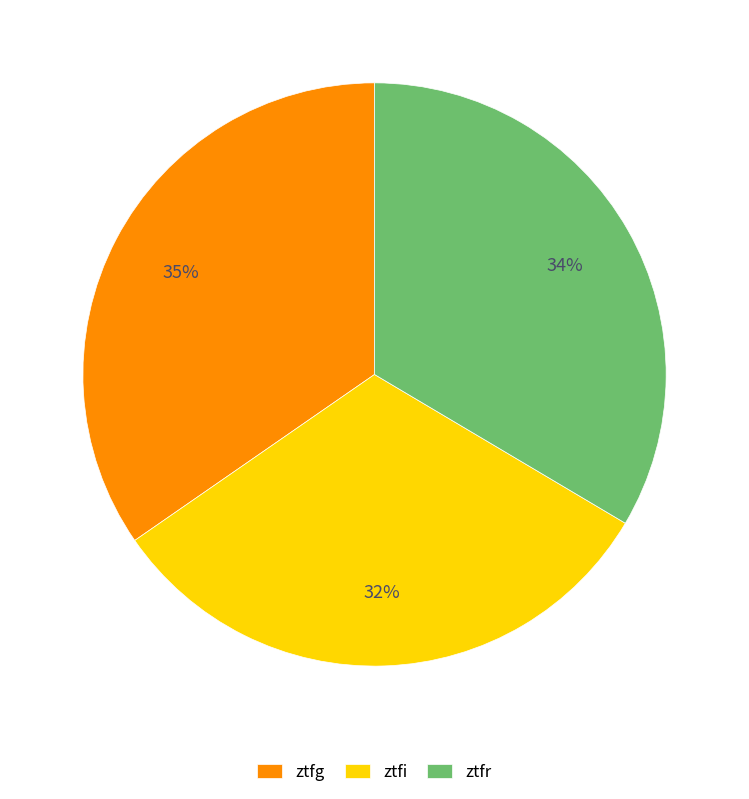

True or false: ztfg accounts for 25% of the total.

False